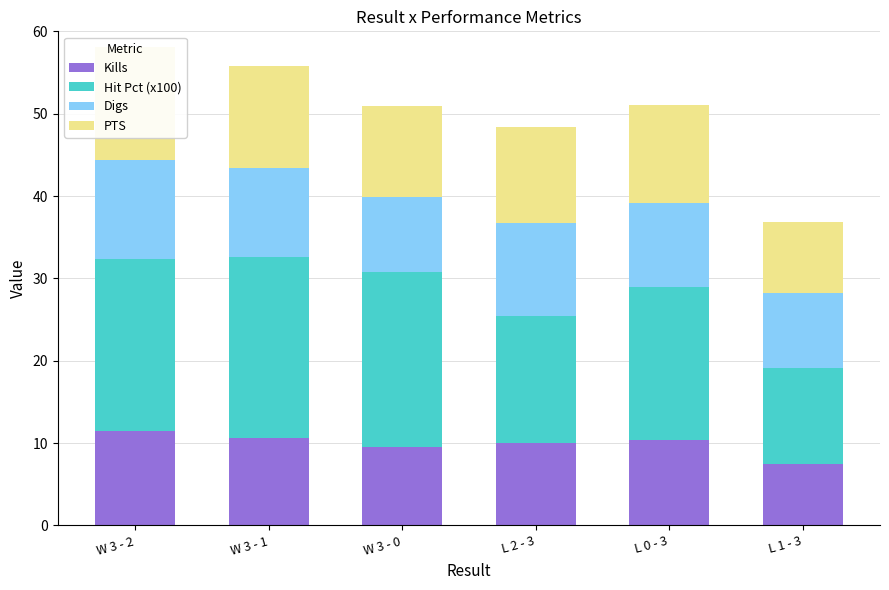

What is the difference between the PTS values at W 3 - 2 and L 1 - 3?

5.1